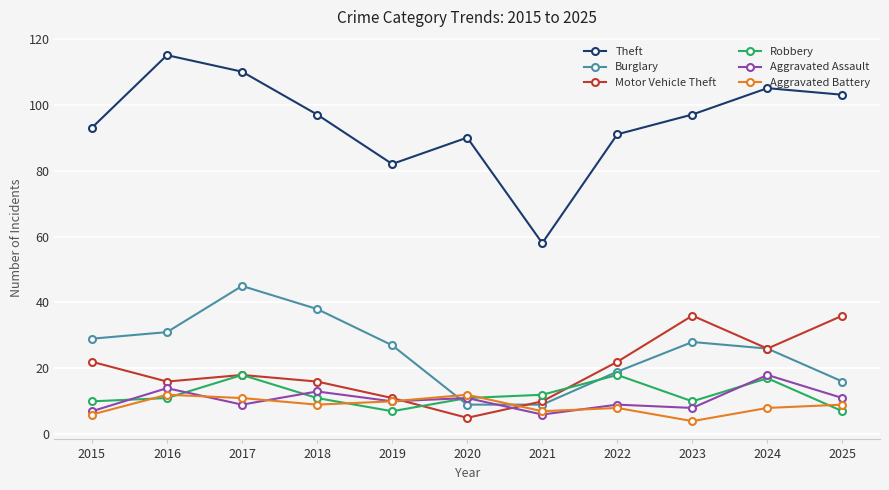

True or false: Theft has more than 1 interior local peaks.

True